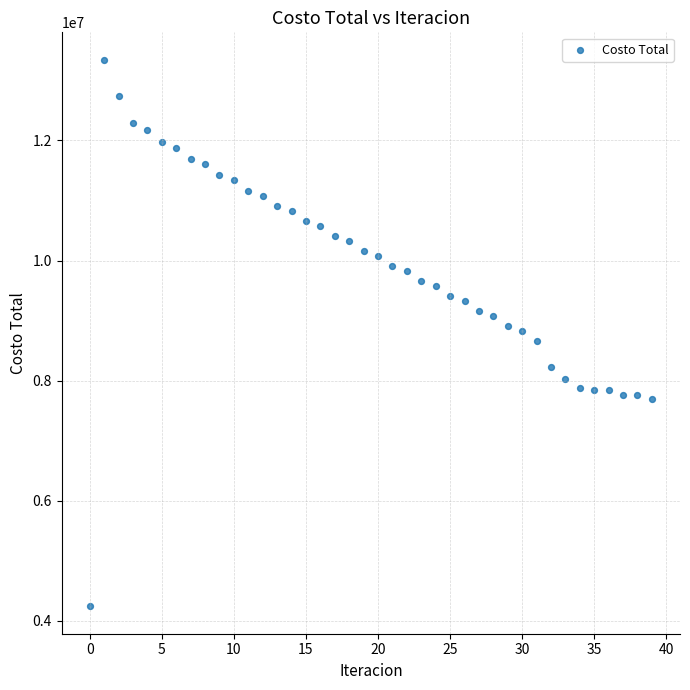

What is the range of Y values (max minus min)?

9101347.5